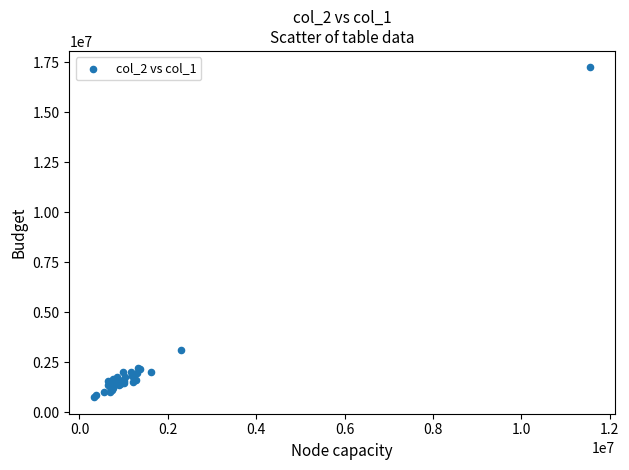

What Y value in the scatter plot is closest to 8997000?

3124000